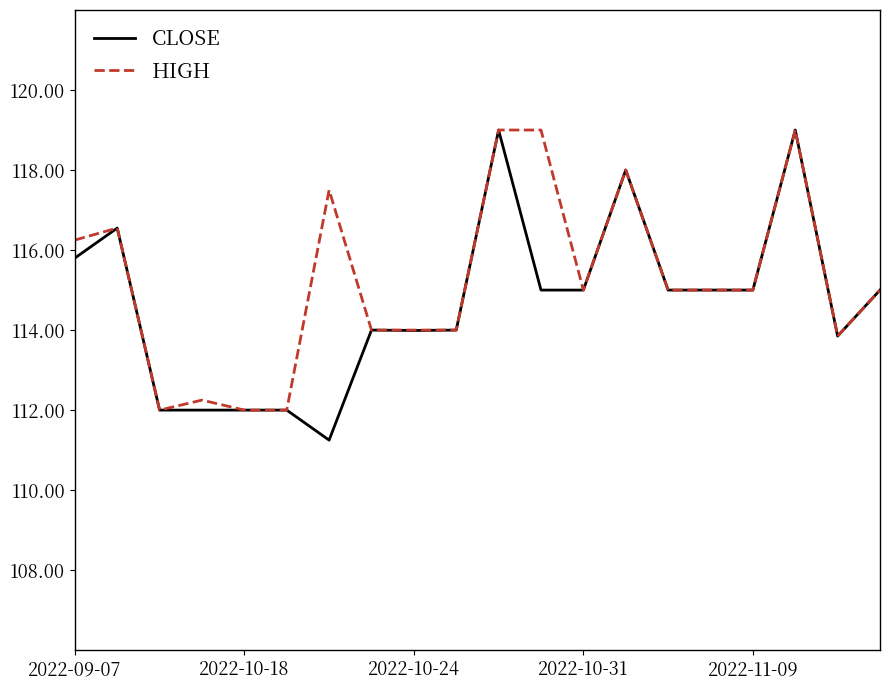

Which series has the largest range (max minus min)?

CLOSE